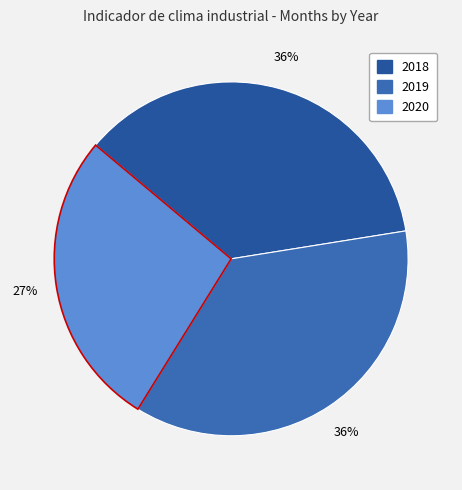

Does 2019 represent more than half of the total?

No